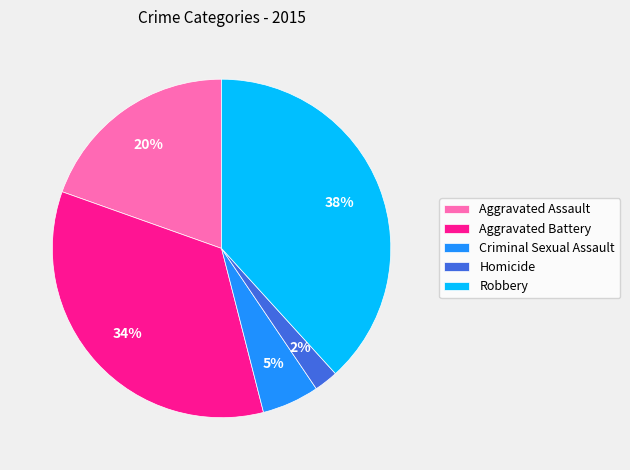

Approximately how many times larger is the value at Aggravated Assault compared to Robbery?

0.5